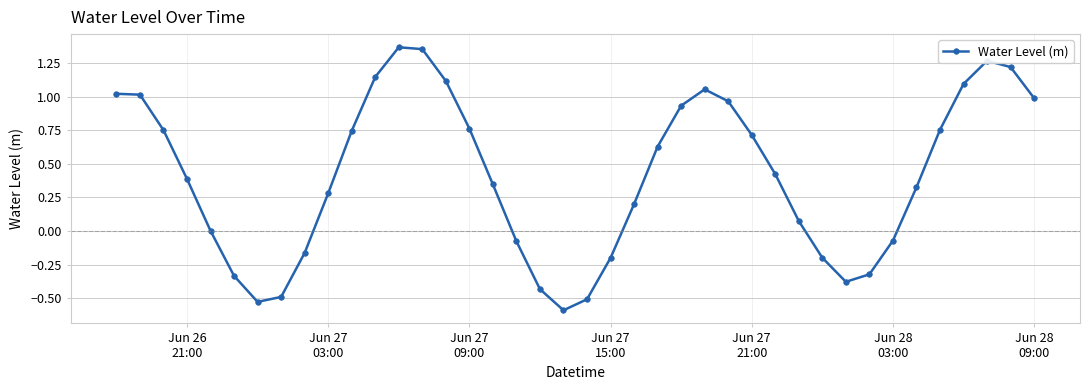

What is the minimum value shown in the chart?

-0.6